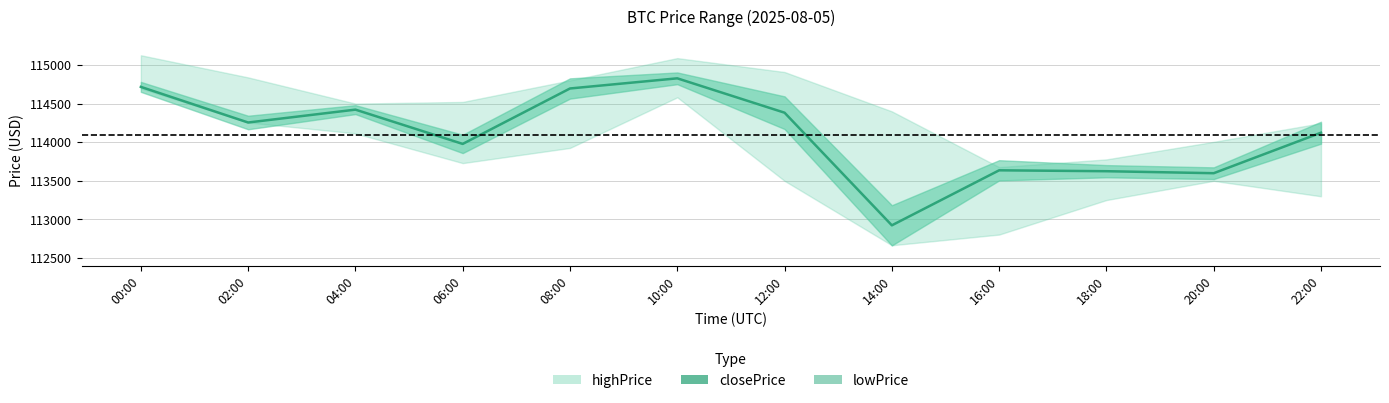

At which category is the sum across all series the highest?

00:00